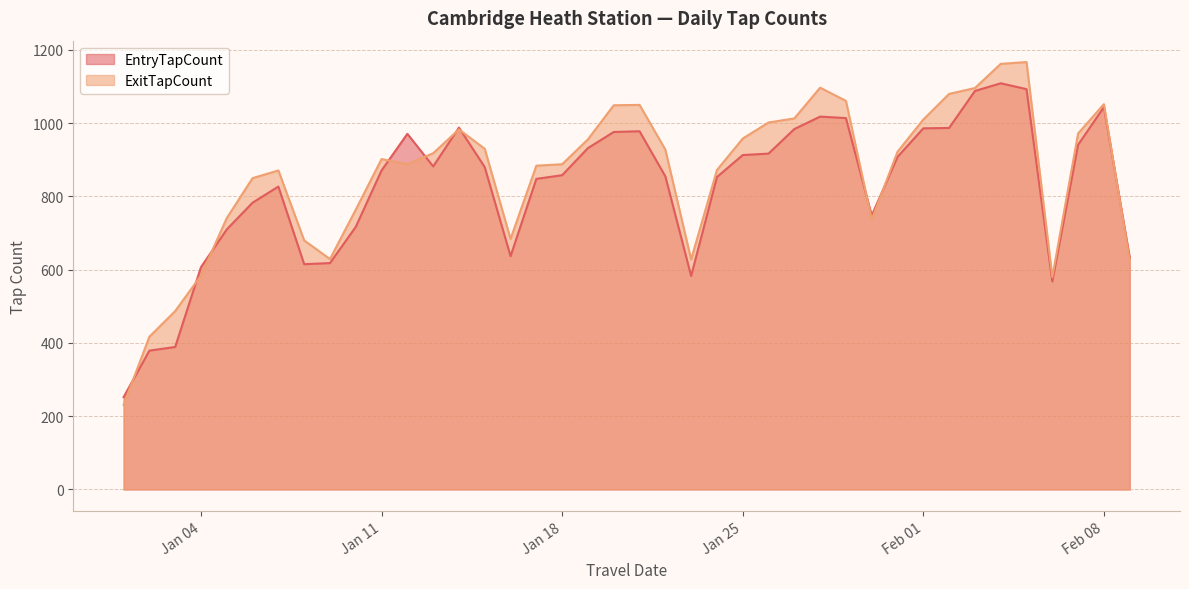

What is the smallest value displayed?

231